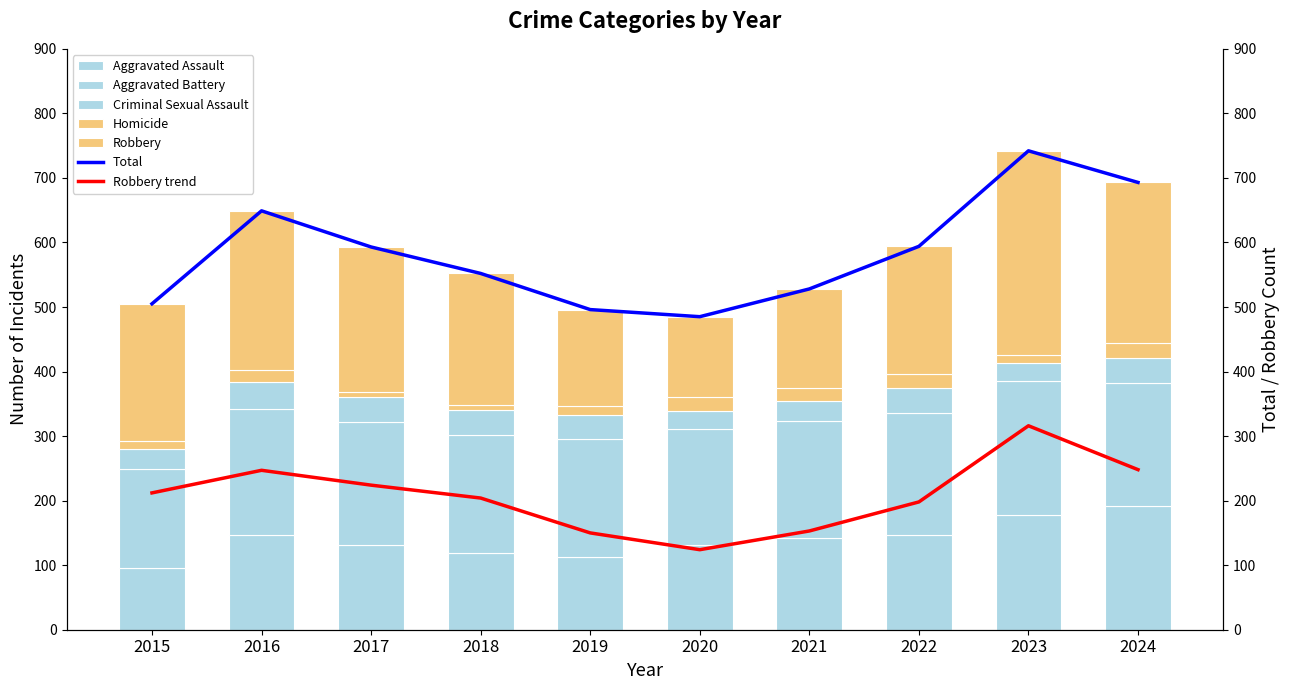

The Aggravated Battery series shows 88 at 2022. True or false?

False